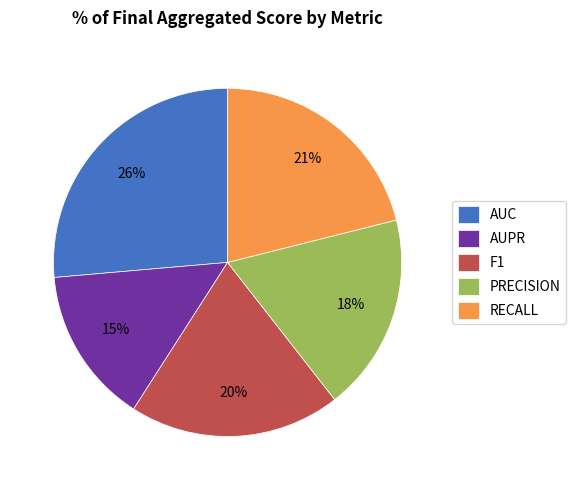

Which has a higher value, AUPR or PRECISION?

PRECISION